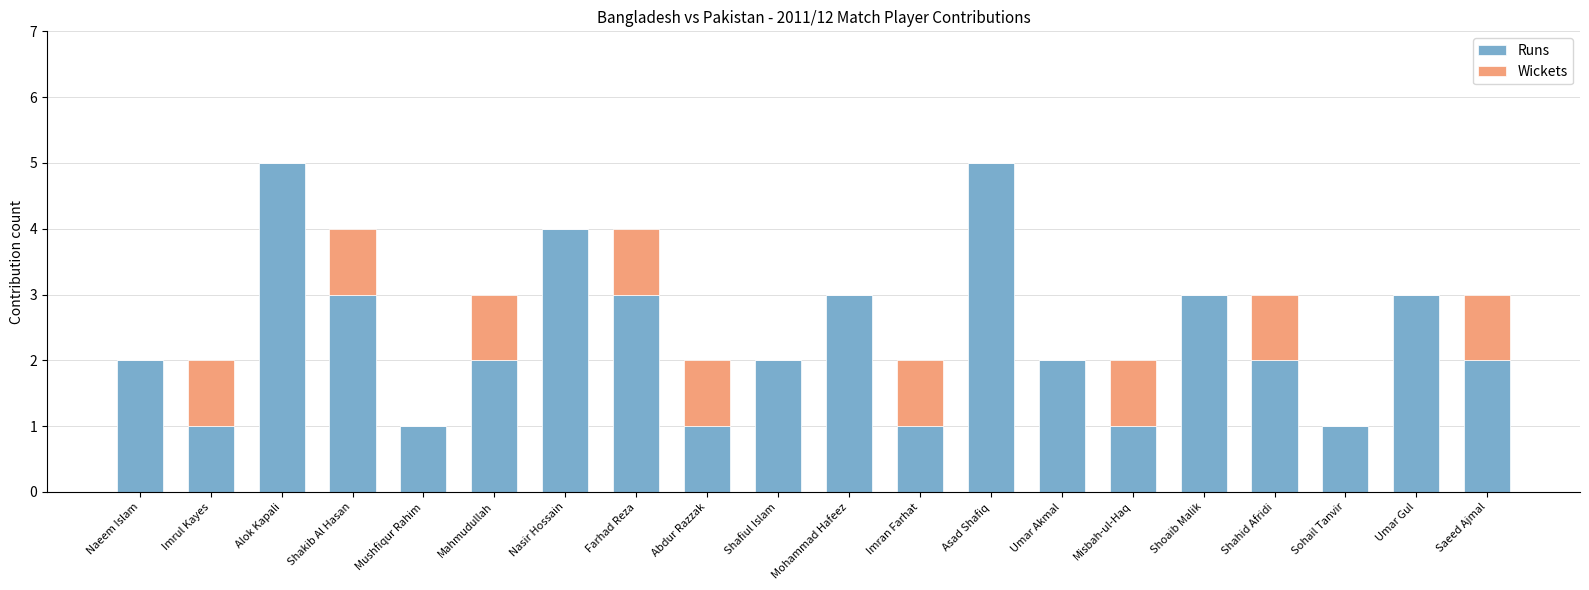

True or false: Runs has a value of 5 at Asad Shafiq.

True